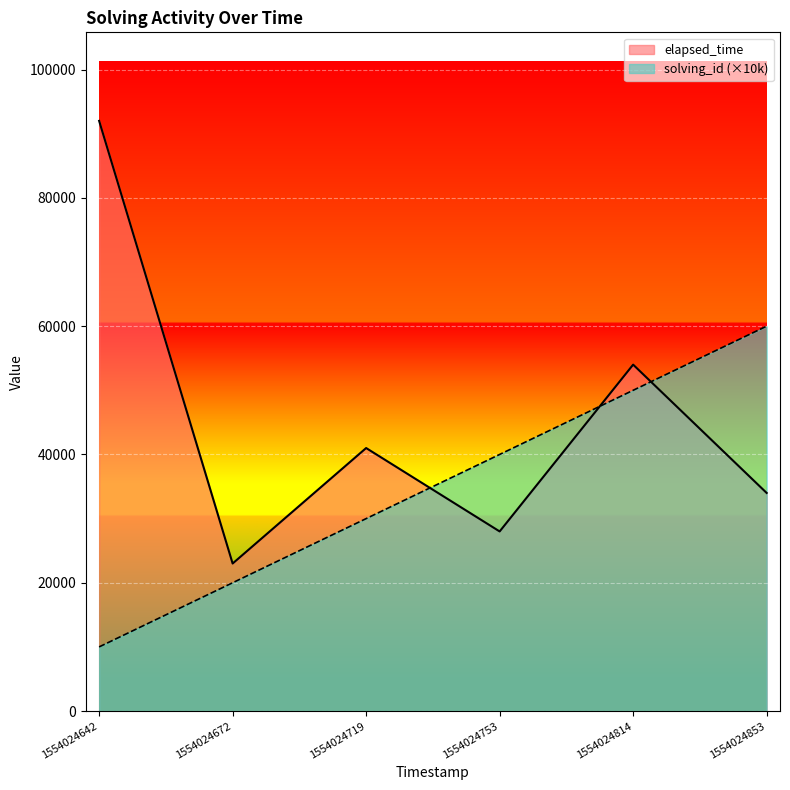

What are all the series names shown in the legend?

elapsed_time, solving_id (×10k)